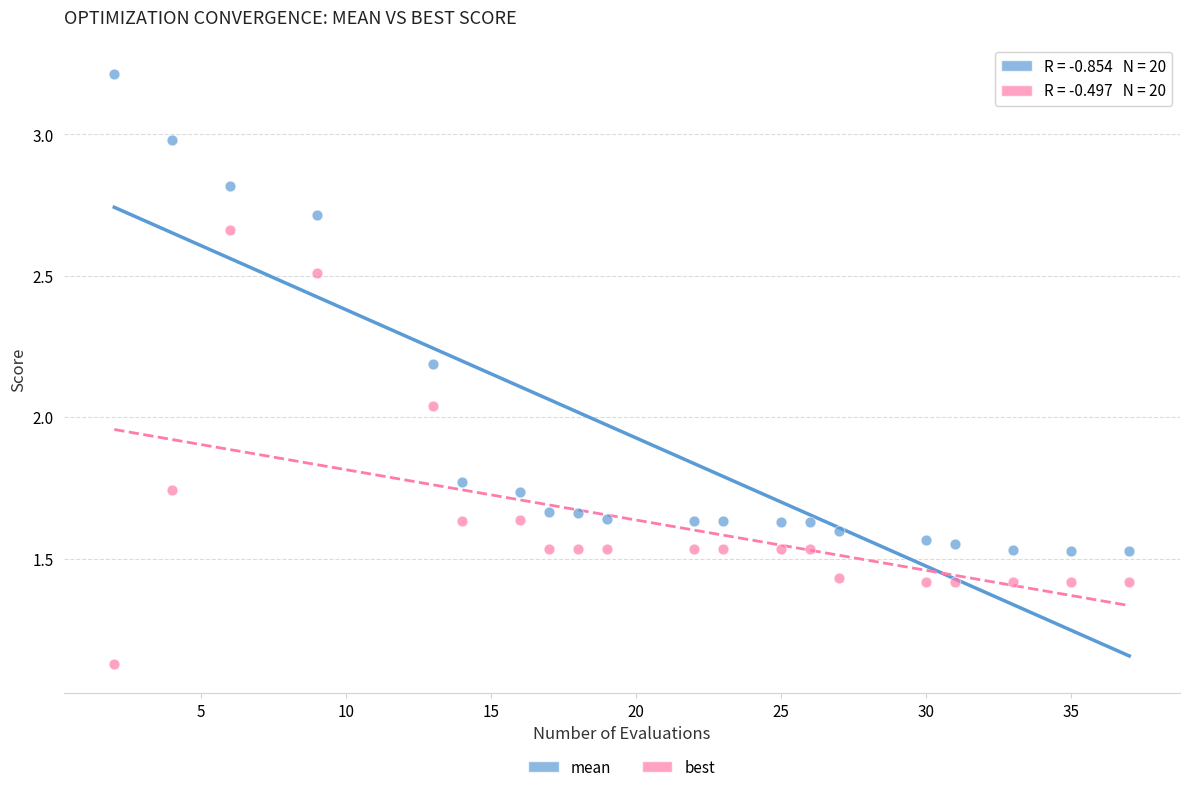

Which series reaches the maximum Y coordinate?

mean